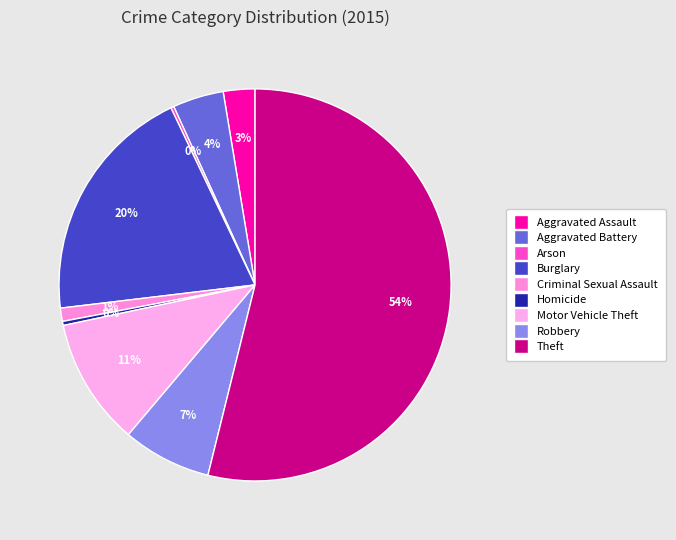

Approximately how many times larger is the value at Burglary compared to Aggravated Battery?

4.7